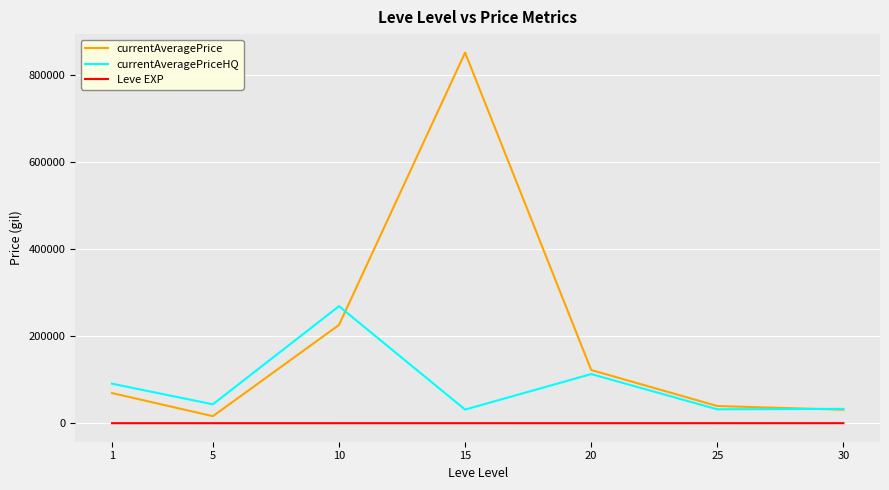

What is the average value of the currentAveragePrice series?

193700.5